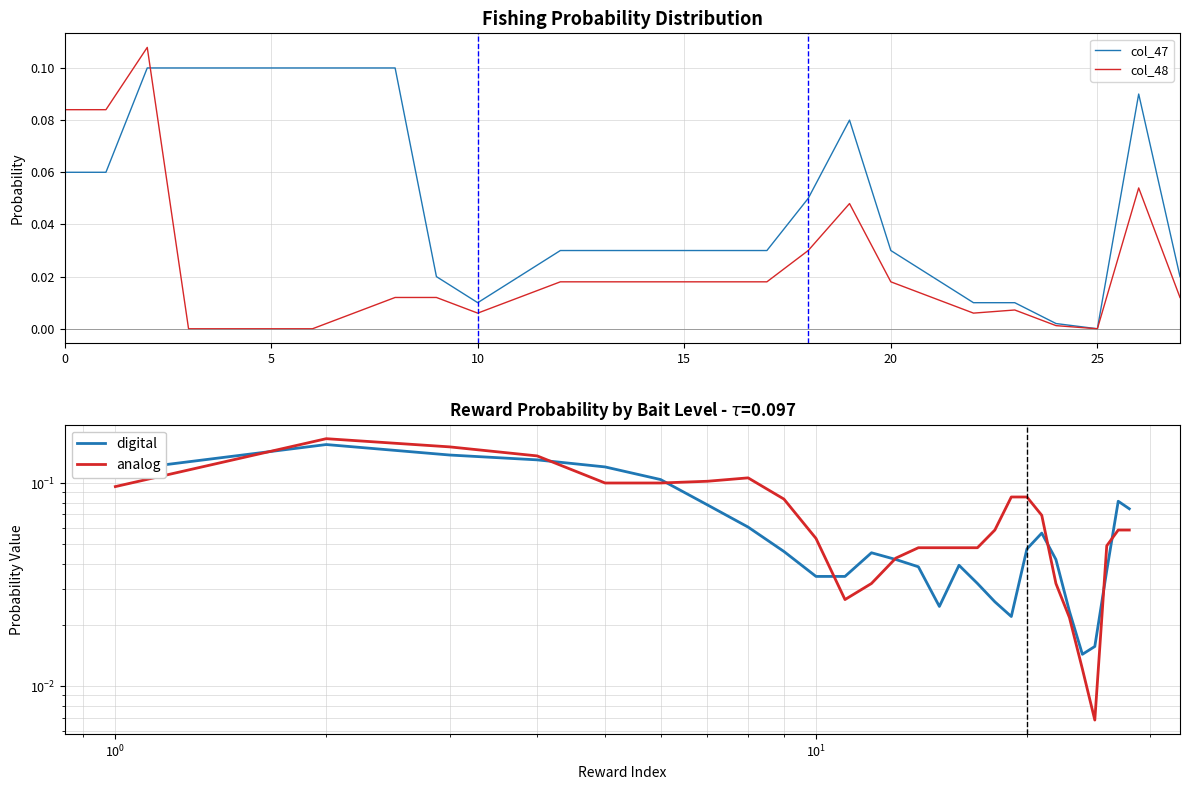

How many values in col_47 are above zero?

27